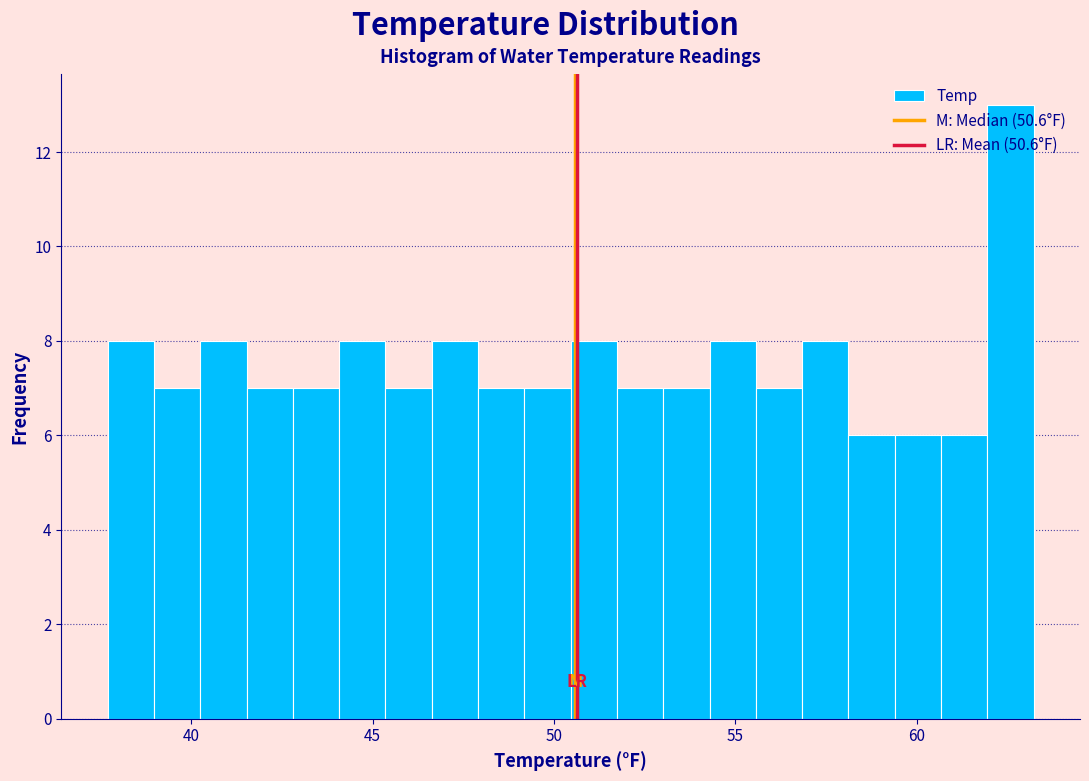

Around what value on the x-axis is the tallest bar? Give the approximate position of its centre, as read against the axis.

62.5